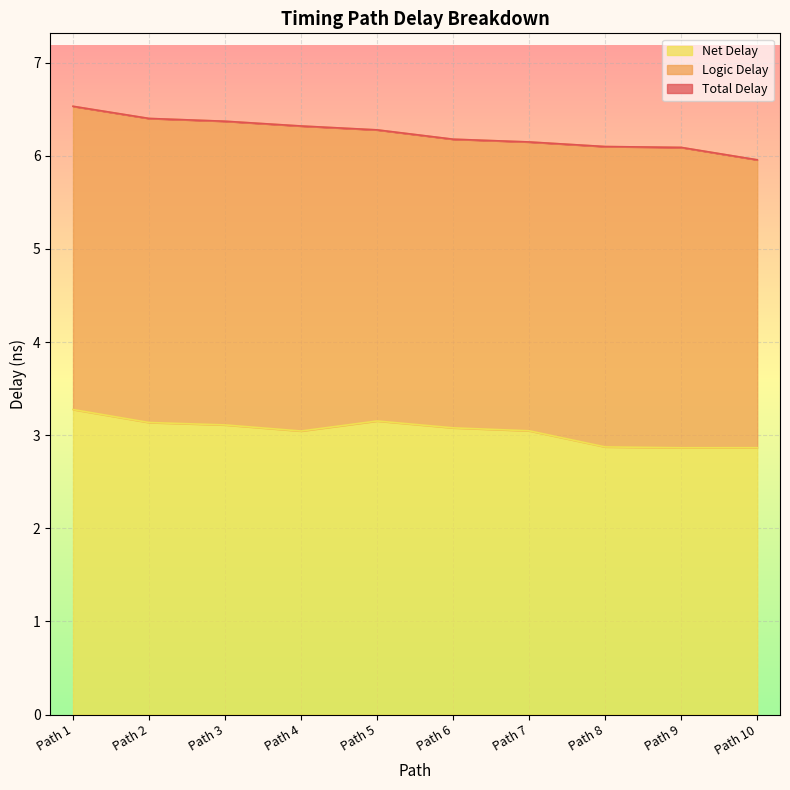

What is the maximum value for Total Delay?

6.5